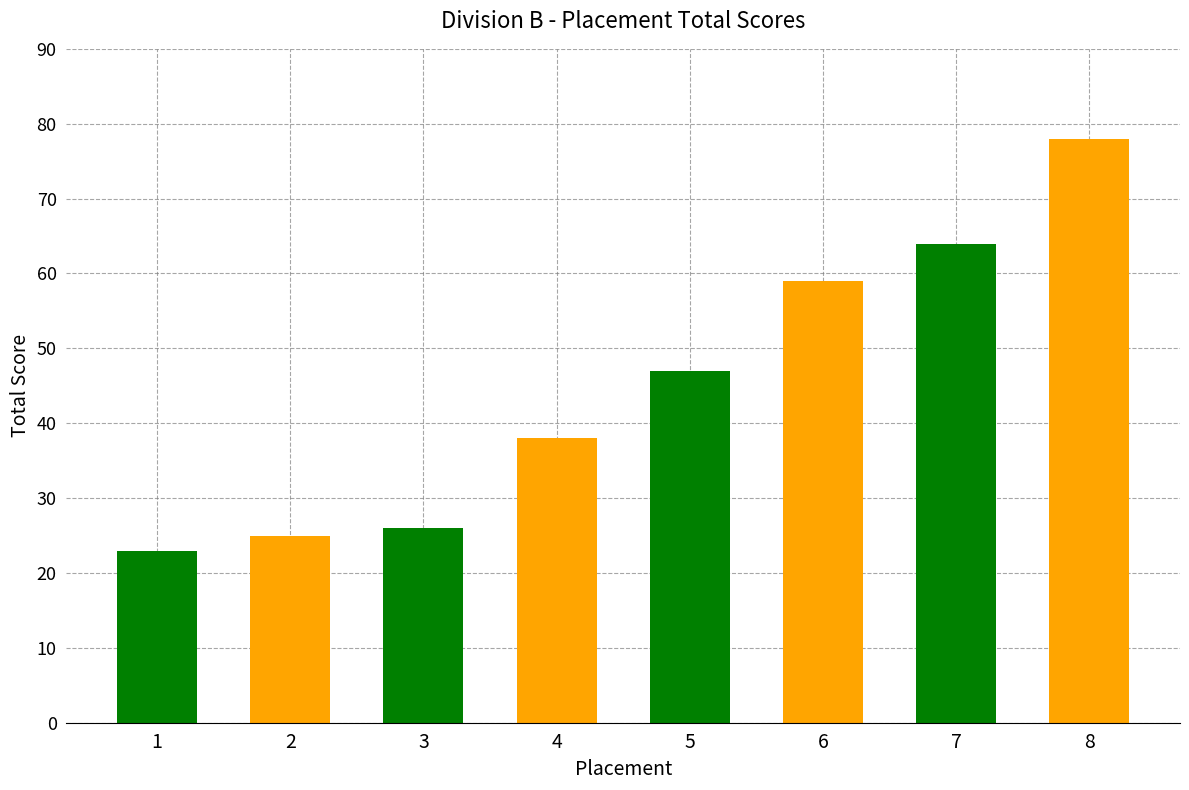

How many data points are less than 47?

4